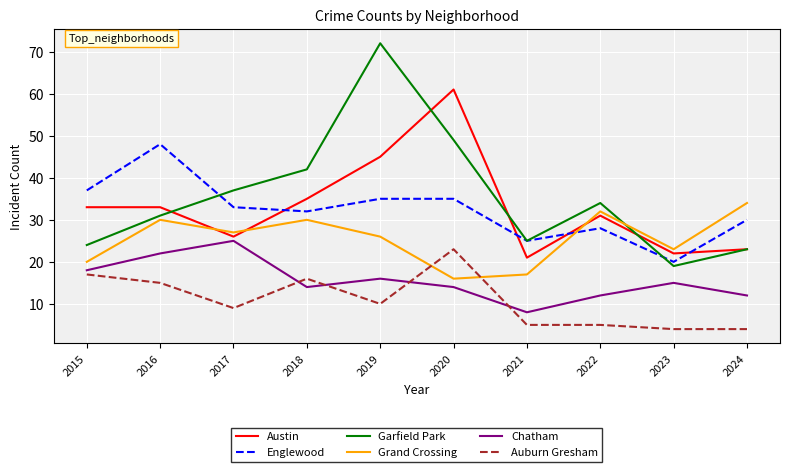

How many intersections are there between Grand Crossing and Auburn Gresham?

2